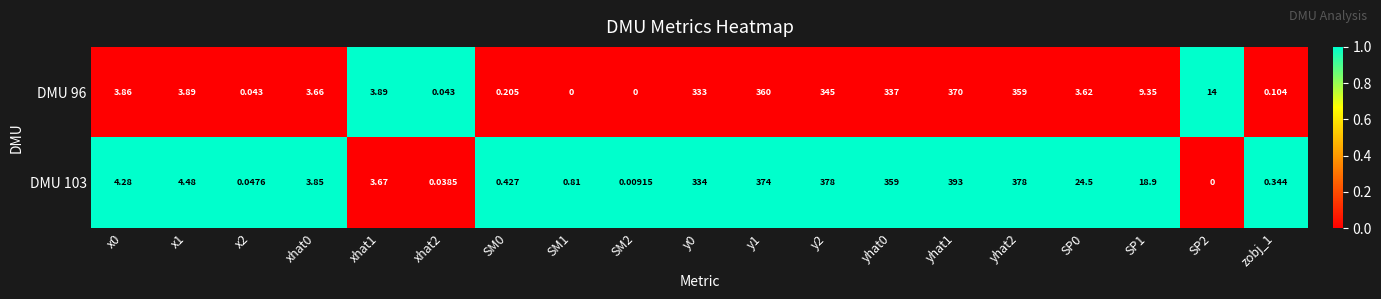

Is the value of DMU 103 at SP0 greater than the value of DMU 96 at xhat2?

Yes